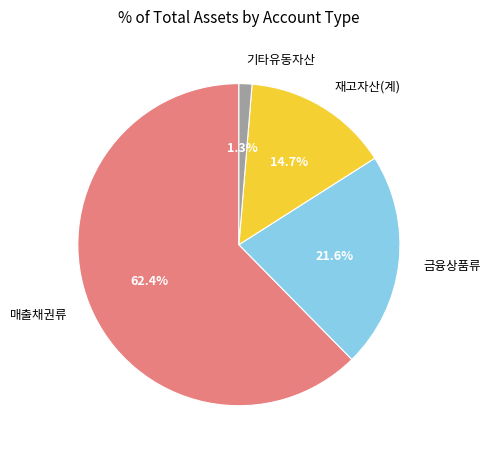

How many segments does this pie chart have?

4